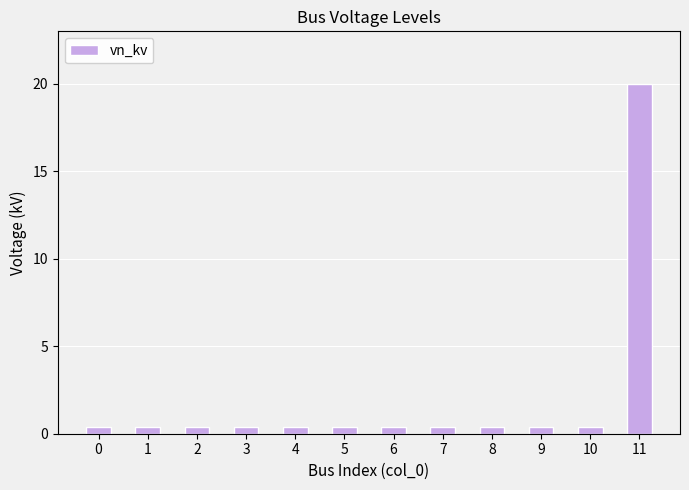

Does the chart contain stacked bars?

No